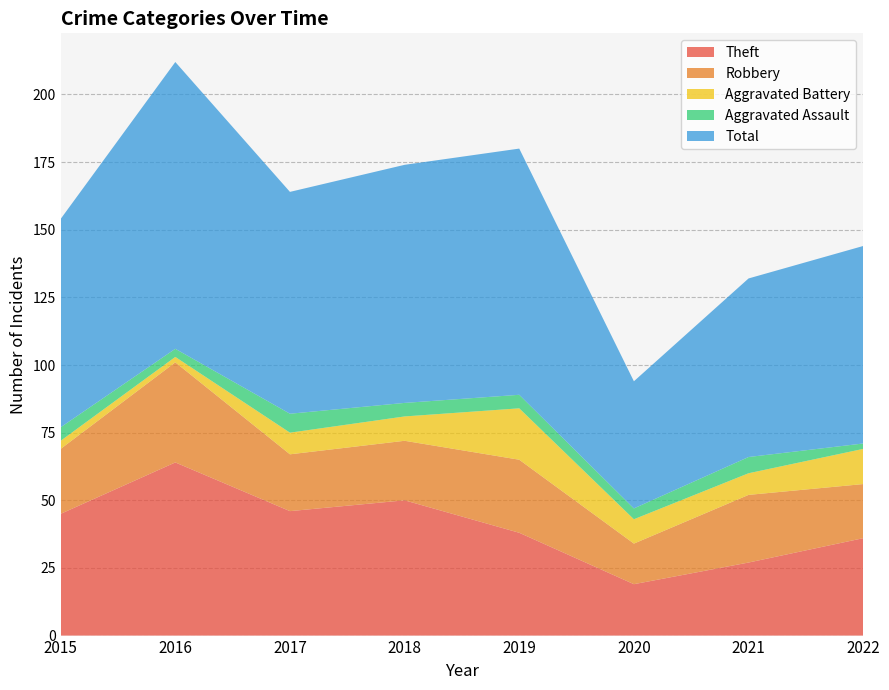

Reading left to right, extract all data points from this chart.

Theft: 2015=45	2016=64	2017=46	2018=50	2019=38	2020=19	2021=27	2022=36
Robbery: 2015=24	2016=37	2017=21	2018=22	2019=27	2020=15	2021=25	2022=20
Aggravated Battery: 2015=3	2016=2	2017=8	2018=9	2019=19	2020=9	2021=8	2022=13
Aggravated Assault: 2015=5	2016=3	2017=7	2018=5	2019=5	2020=4	2021=6	2022=2
Total: 2015=77	2016=106	2017=82	2018=88	2019=91	2020=47	2021=66	2022=73